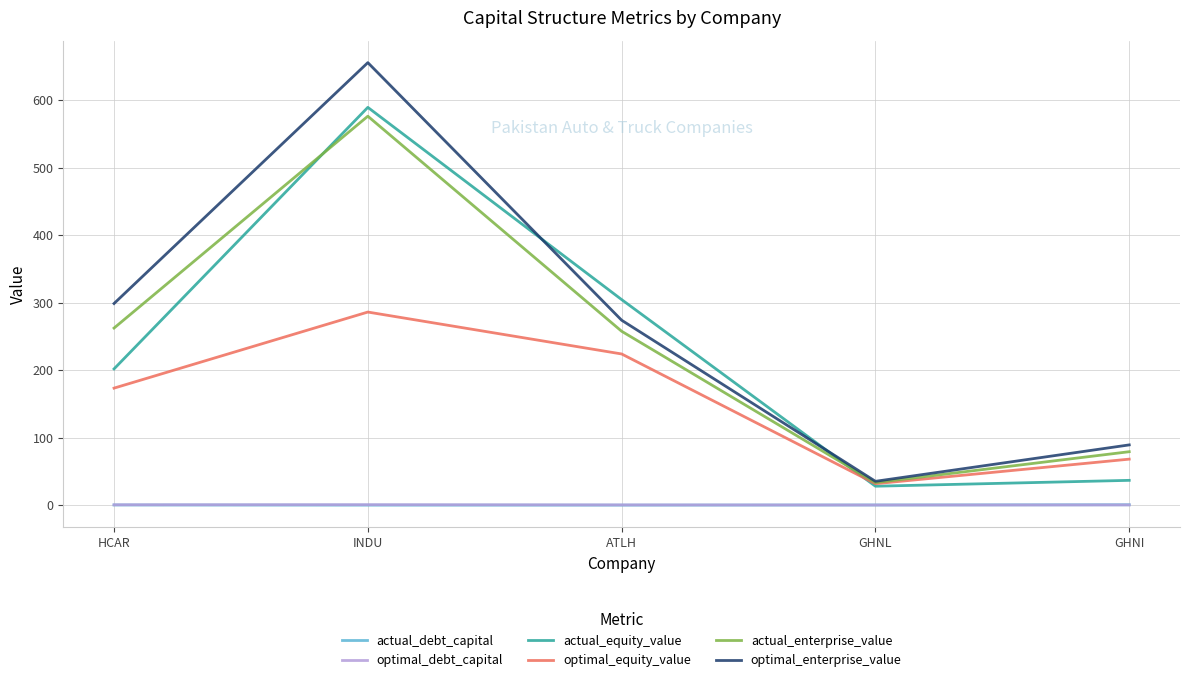

True or false: optimal_enterprise_value has a value of 165.4 at ATLH.

False